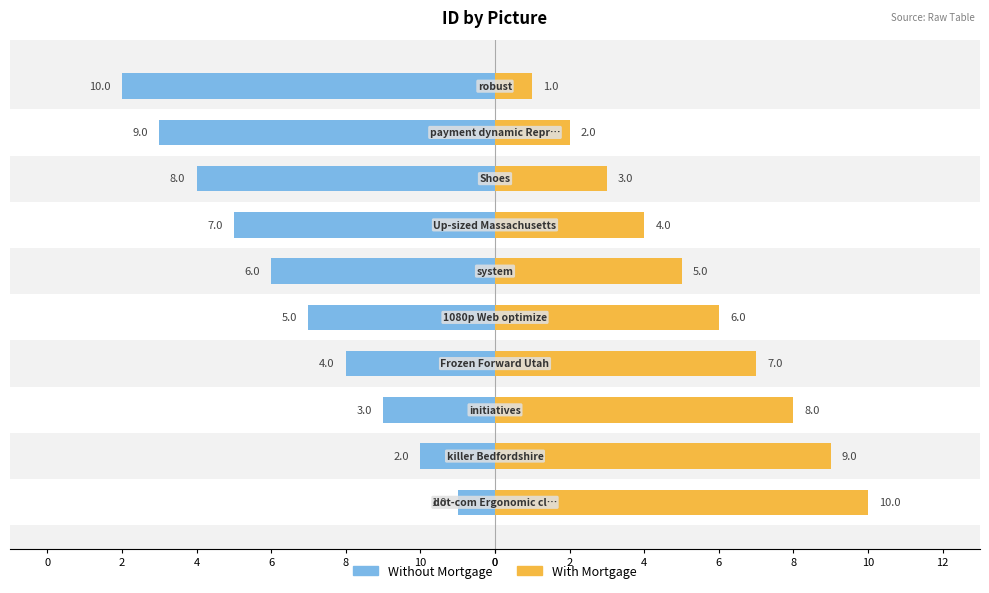

How many categories are shown in the chart?

10